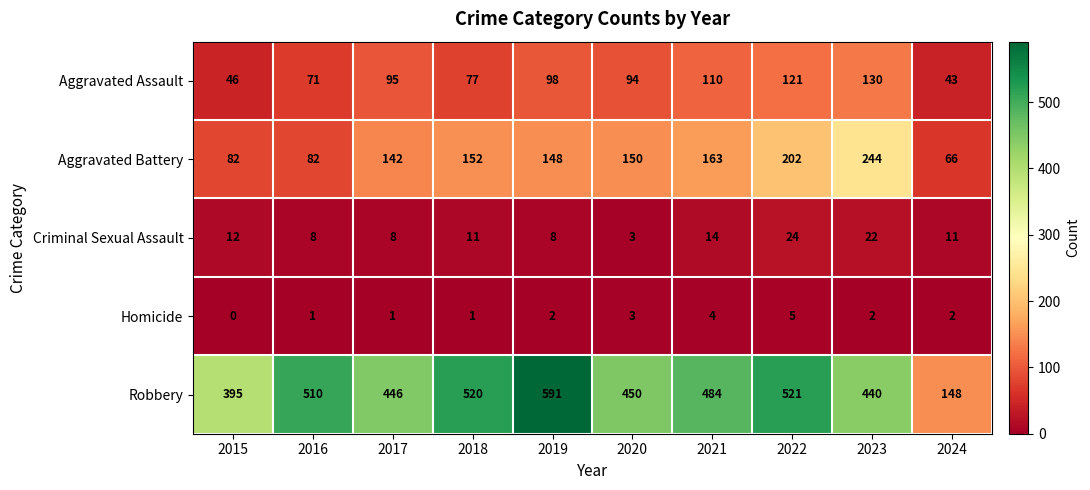

List the series in order of their peak value, highest first.

Robbery, Aggravated Battery, Aggravated Assault, Criminal Sexual Assault, Homicide